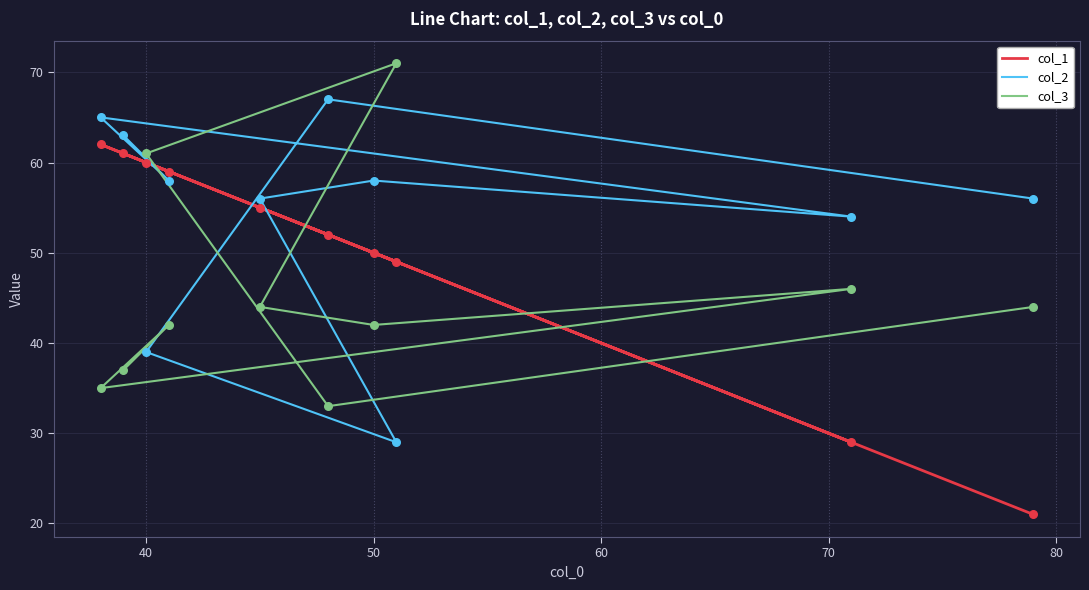

At how many categories does at least one series exceed 32?

10